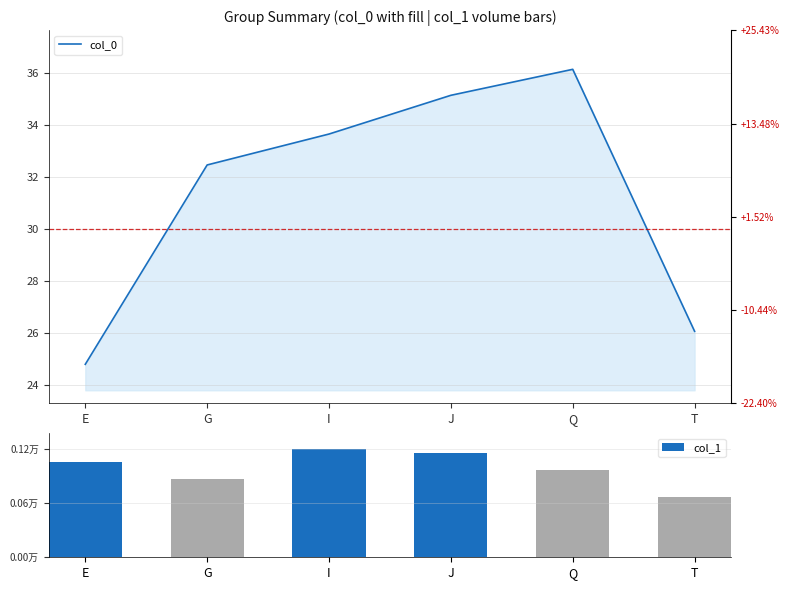

What is the difference between the second highest and minimum values in the col_0 series?

10.4